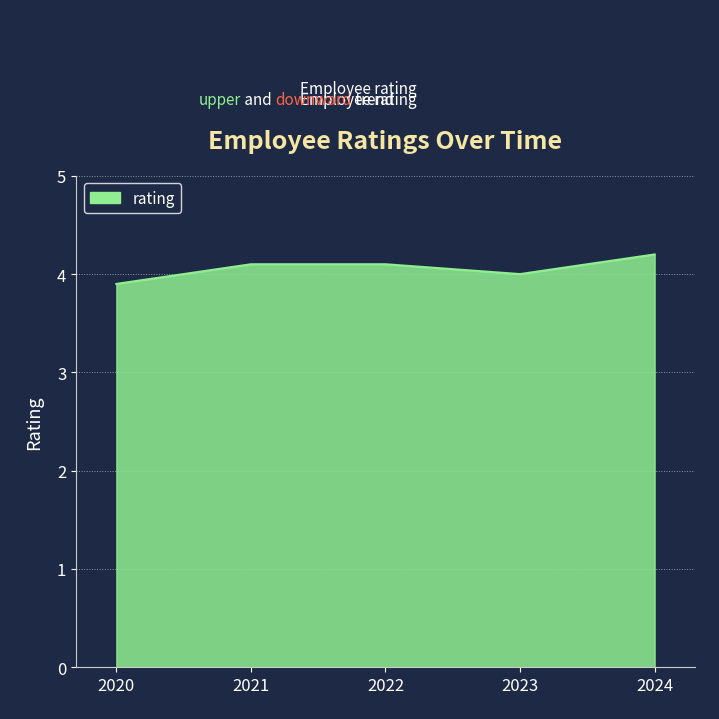

True or false: the data shows 3.9 at 2020.

True